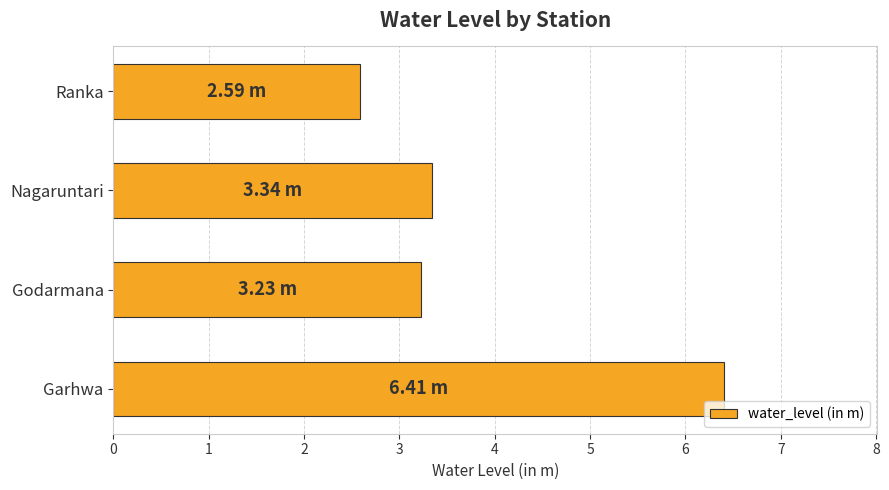

Which has a higher value, Garhwa or Ranka?

Garhwa